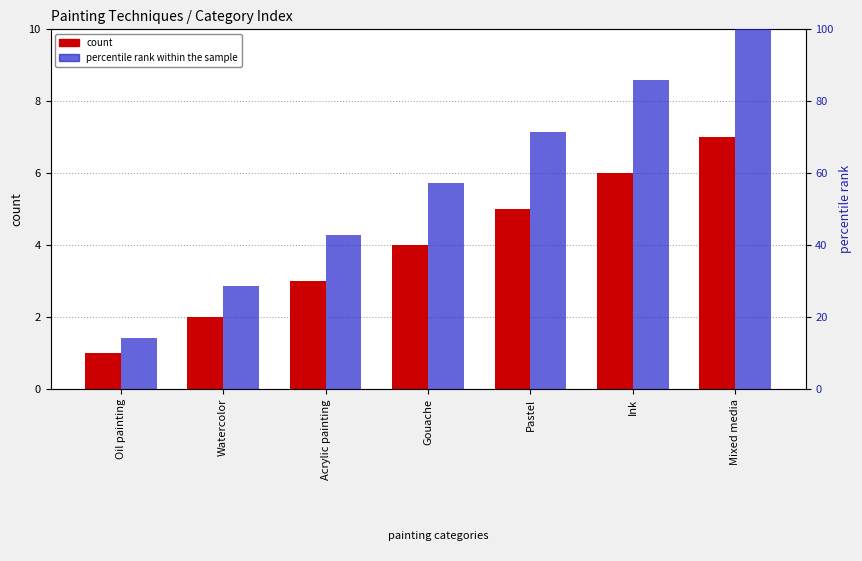

Count the count values in the range 2 to 6.

5